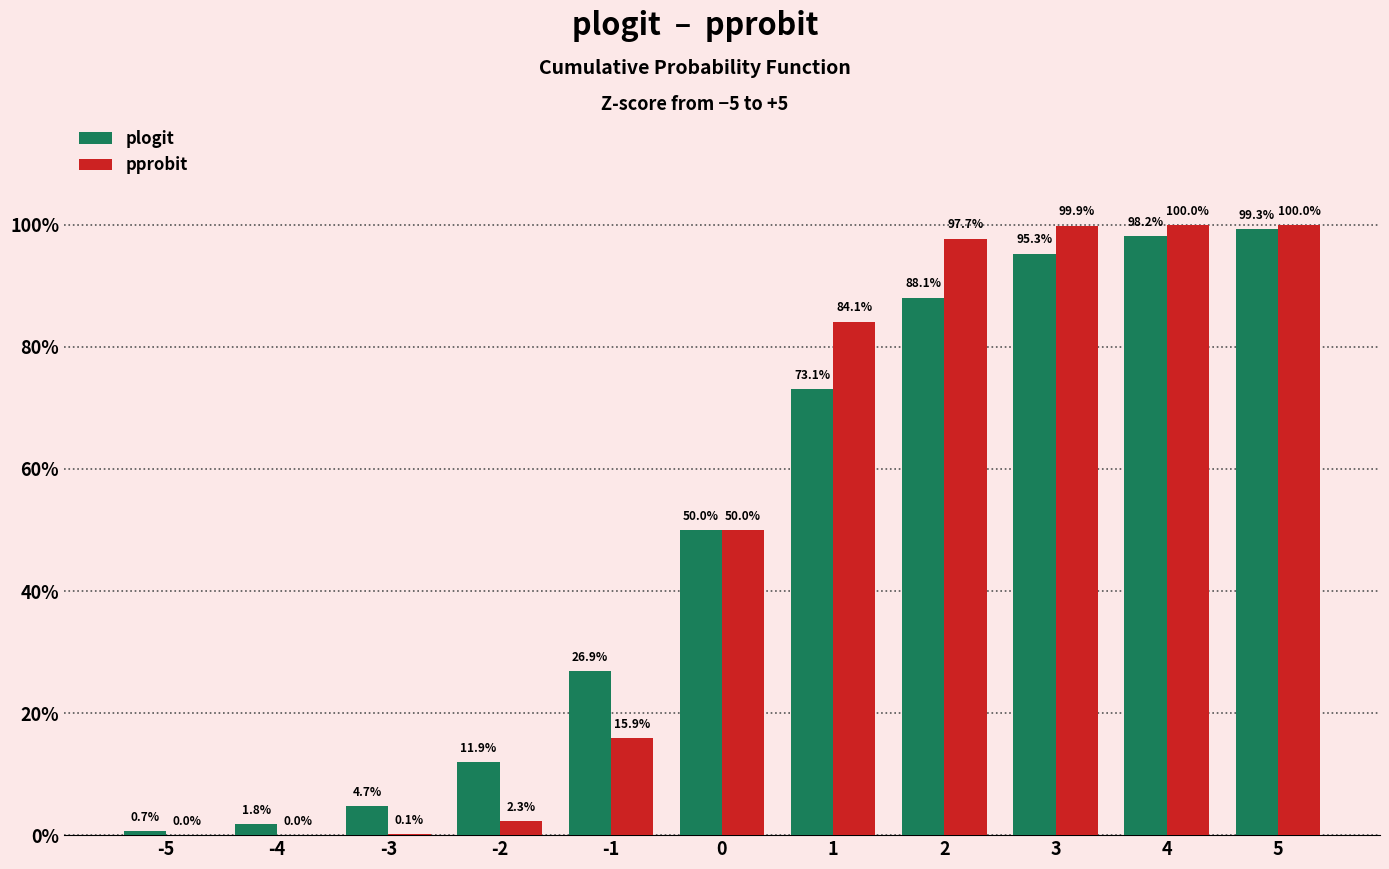

Reading right to left, list all the values displayed in this chart.

plogit: 1.0	1.0	1.0	0.9	0.7	0.5	0.3	0.1	0.0	0.0	0.0
pprobit: 1.0	1.0	1.0	1.0	0.8	0.5	0.2	0.0	0.0	0.0	0.0